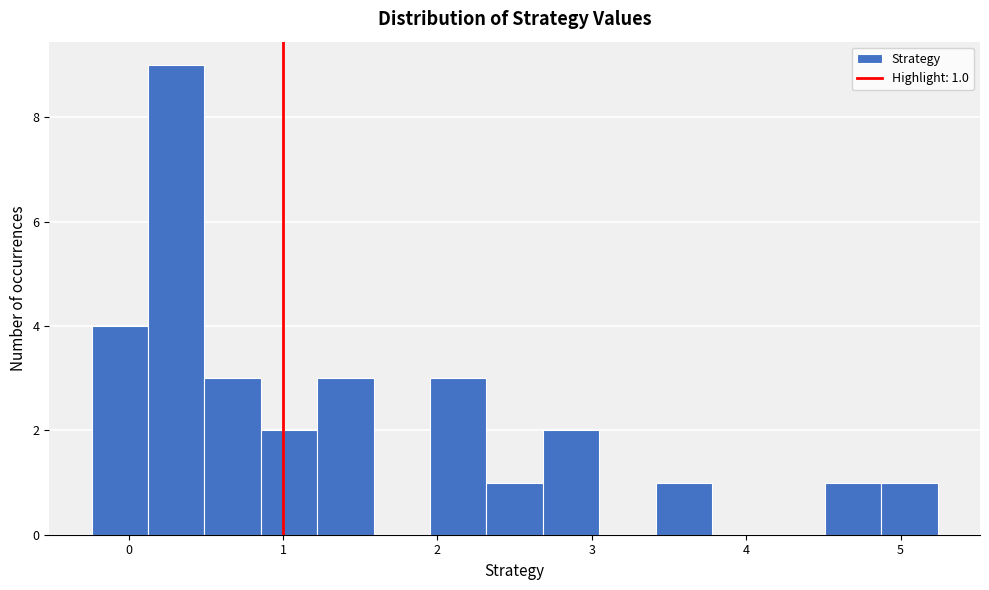

Around what value on the x-axis is the tallest bar? Give the approximate position of its centre, as read against the axis.

0.3